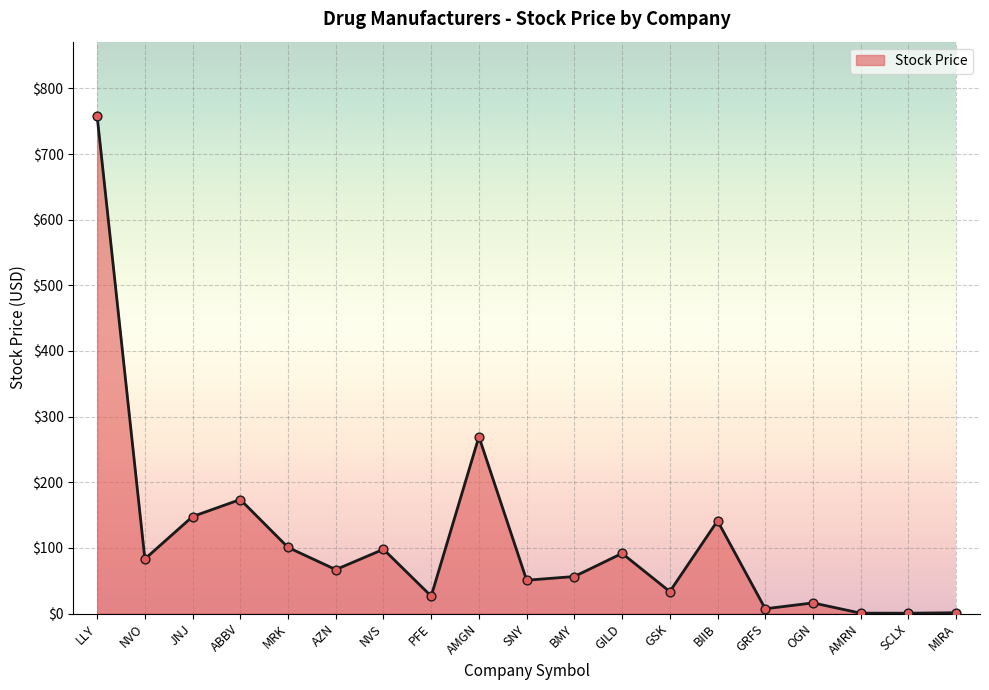

Which has a higher value, OGN or BMY?

BMY